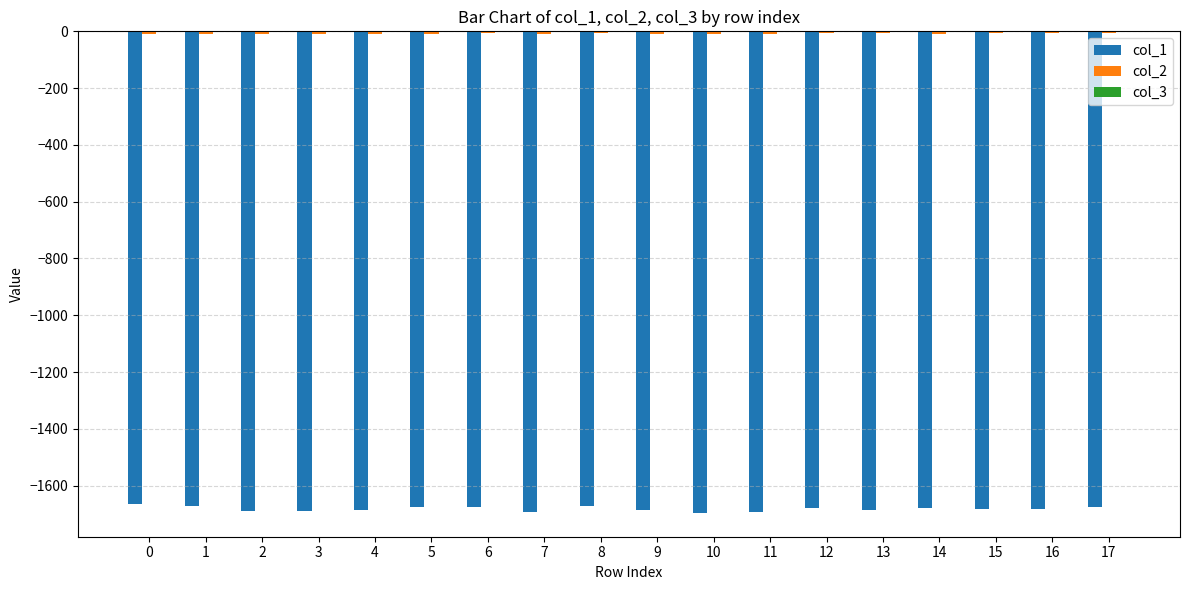

How many groups of bars are there?

18